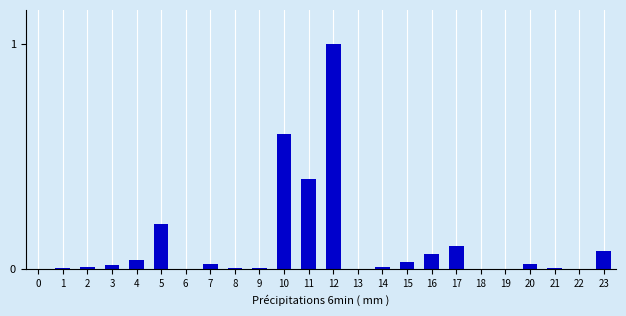

What is the sum of all values?

2.6